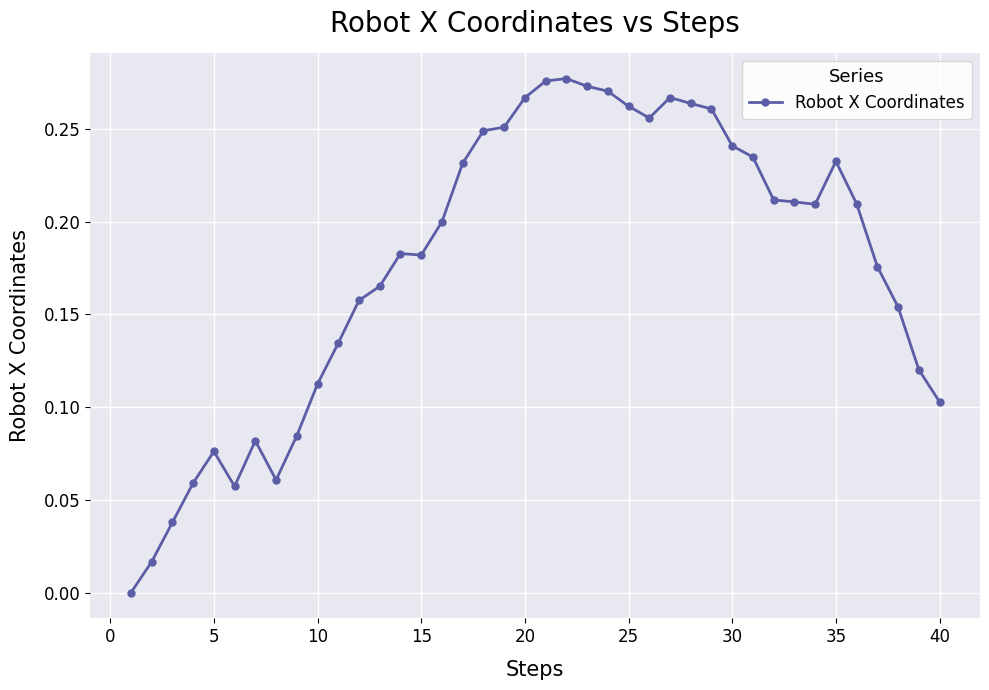

What is the sum of all values?

7.1